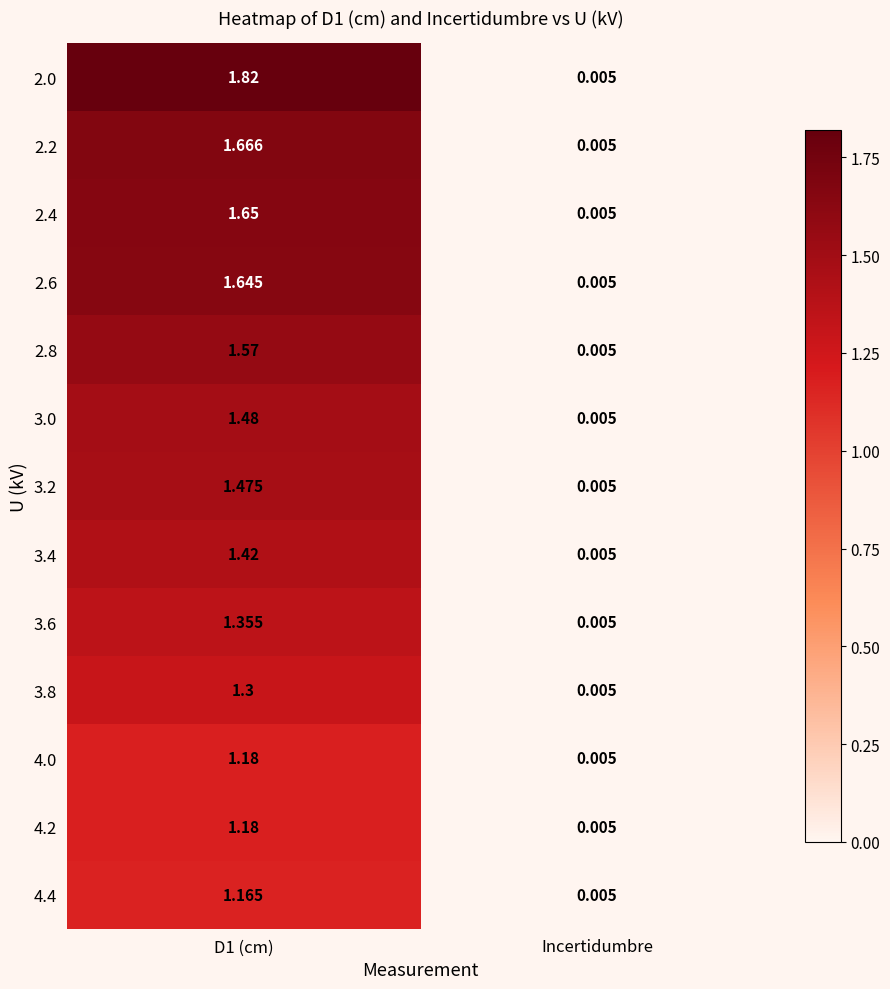

How many data points does each series have?

2